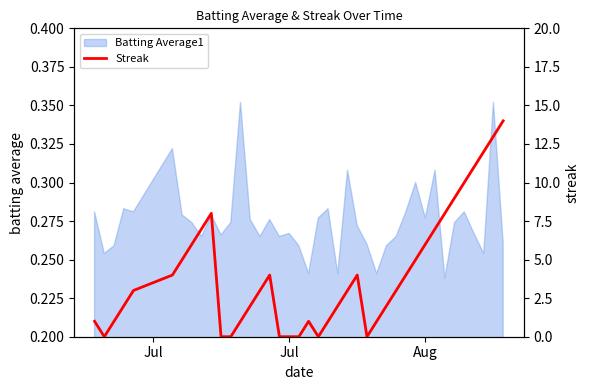

The value at 18 is 5. True or false?

False